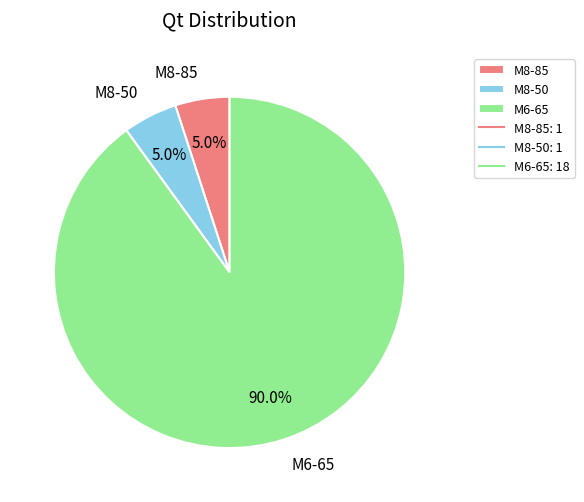

Count the number of slices in the pie.

3